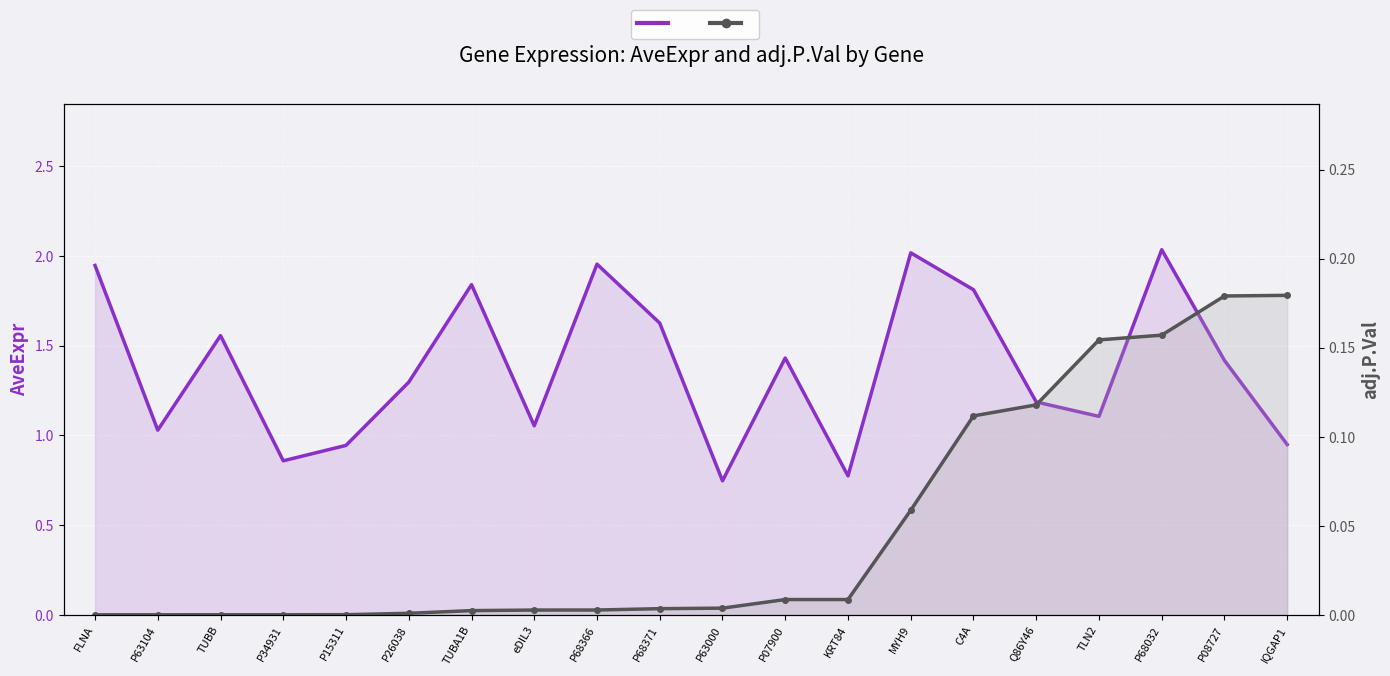

The AveExpr series shows 0.4 at P26038. True or false?

False